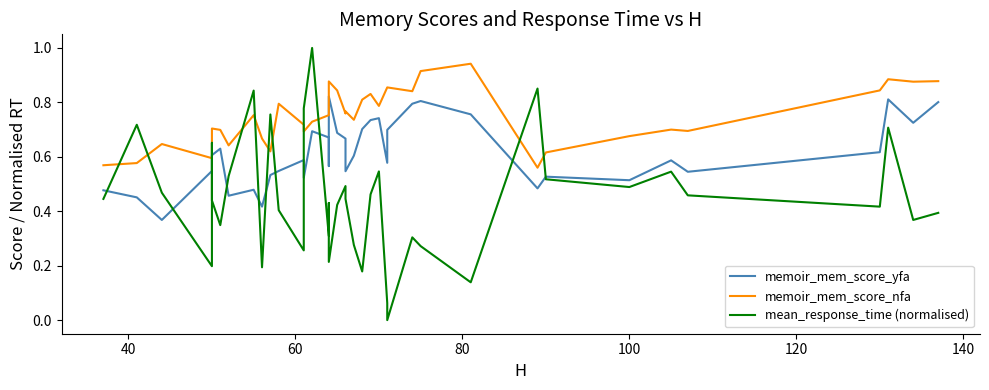

List the series in order of their peak value, lowest first.

memoir_mem_score_yfa, memoir_mem_score_nfa, mean_response_time (normalised)